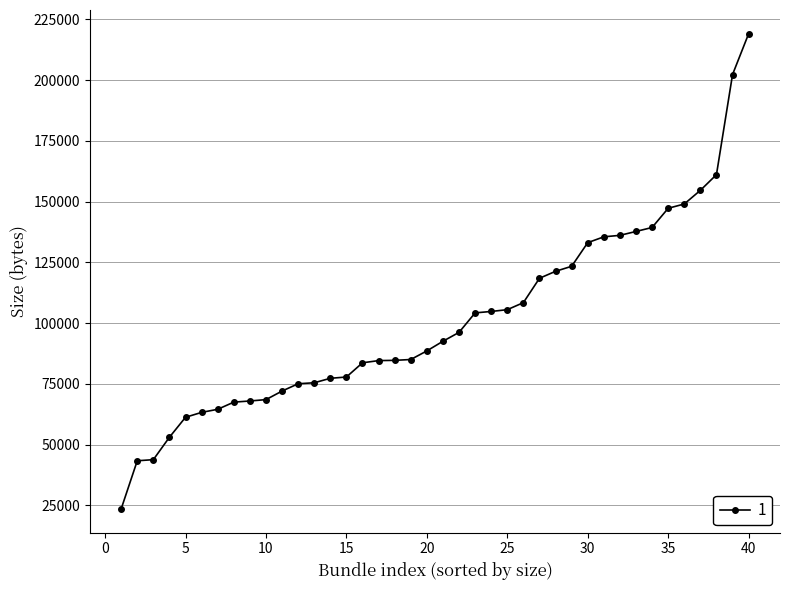

What is the maximum value shown in the chart?

219128